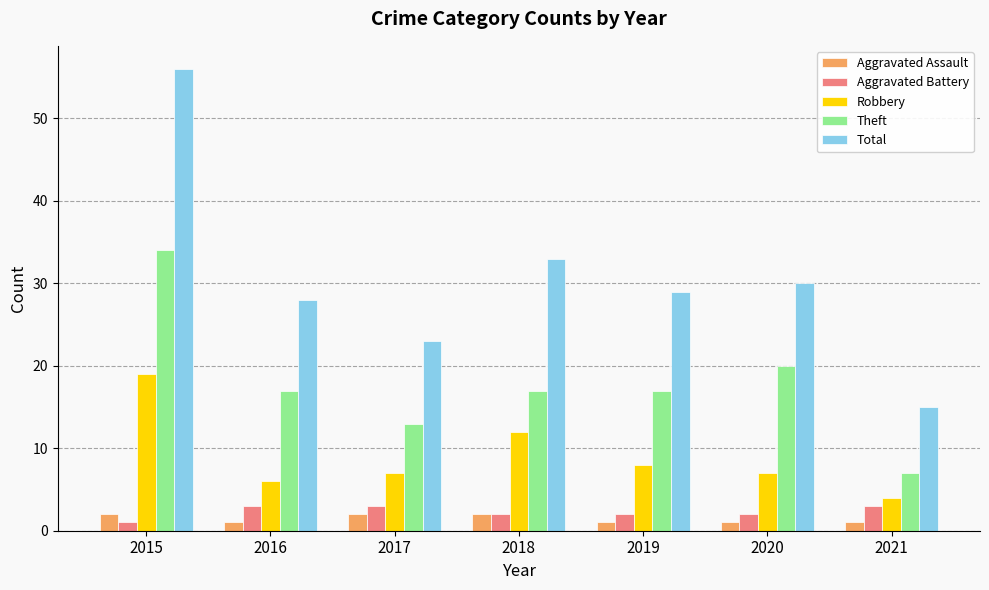

Which series has the widest spread of values?

Total